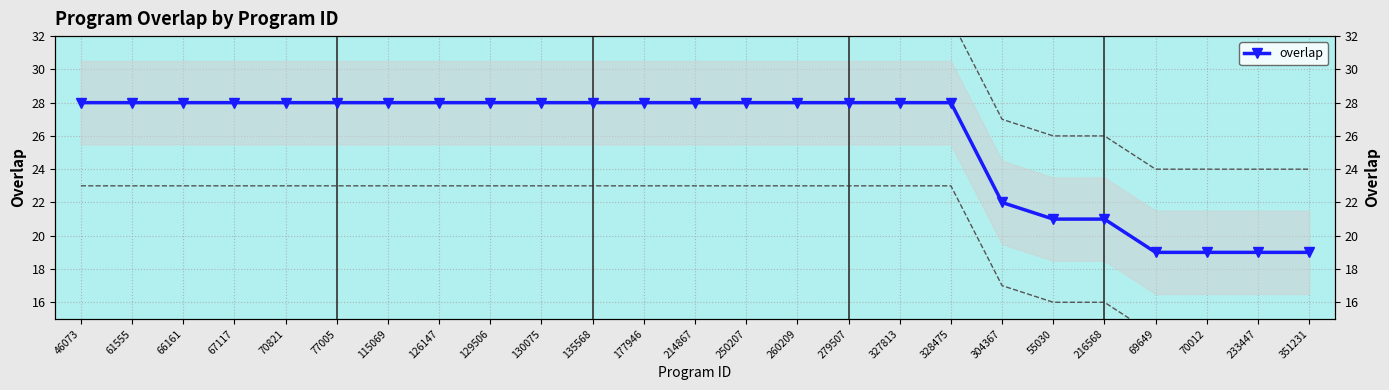

Which has a higher value, 61555 or 115069?

61555